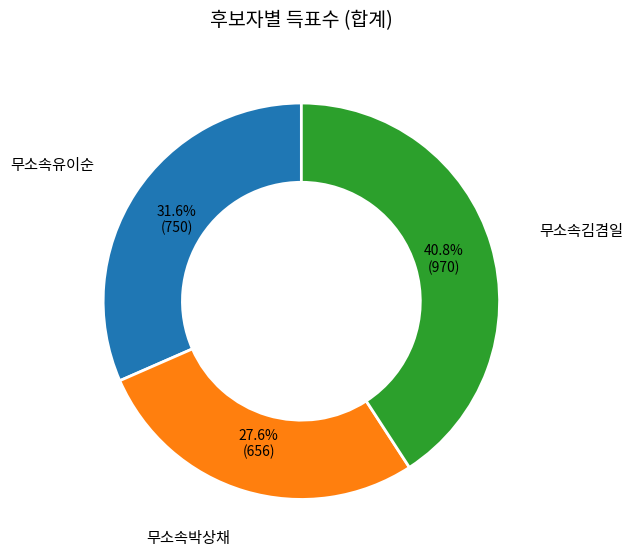

Does any single category account for the majority?

No